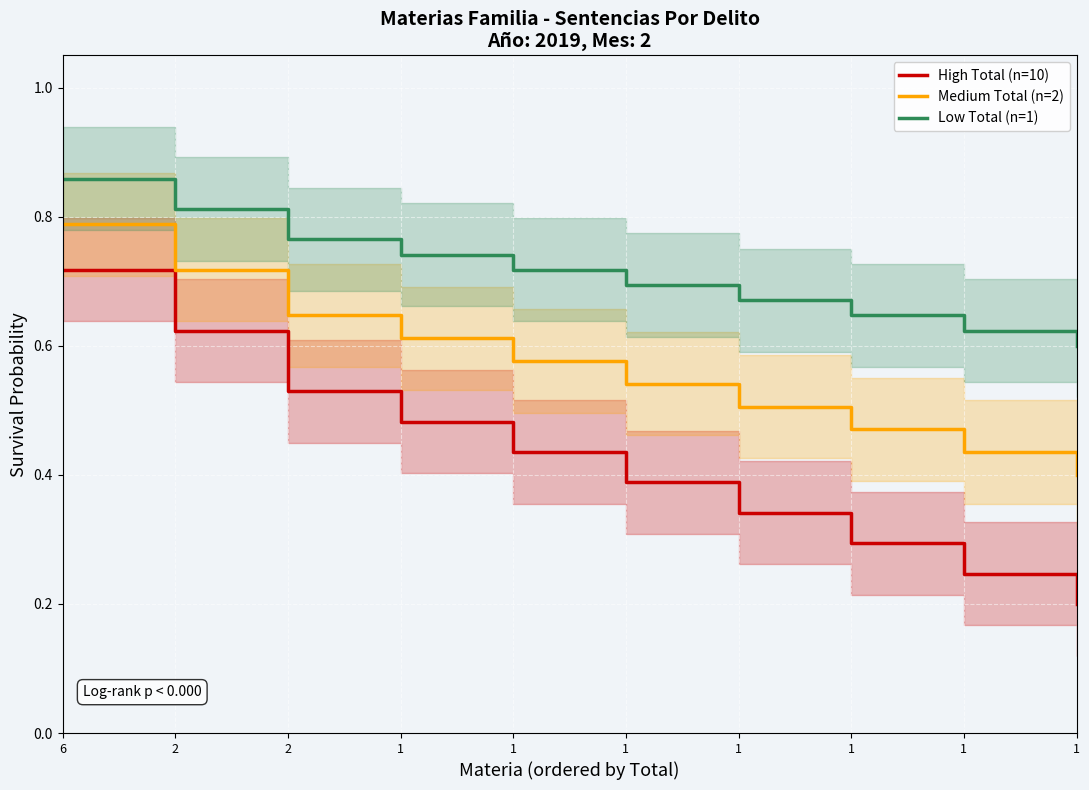

Is it true that Medium Total (n=2) equals 1.1 at 6?

False